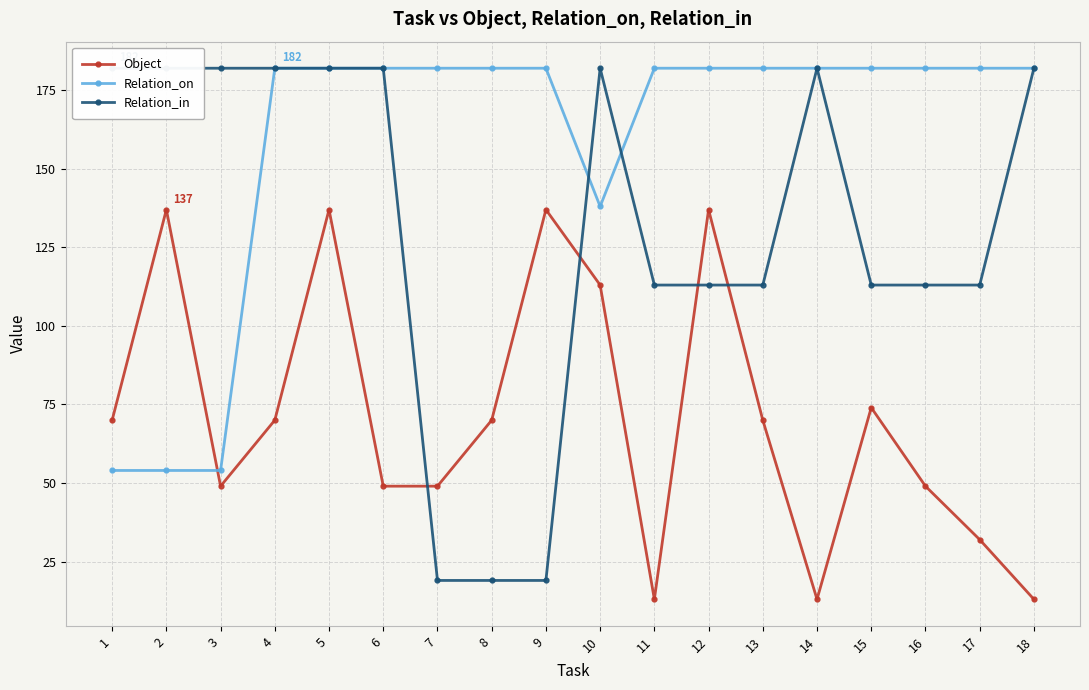

Reading right to left, list all the values displayed in this chart.

Object: 13	32	49	74	13	70	137	13	113	137	70	49	49	137	70	49	137	70
Relation_on: 182	182	182	182	182	182	182	182	138	182	182	182	182	182	182	54	54	54
Relation_in: 182	113	113	113	182	113	113	113	182	19	19	19	182	182	182	182	182	182